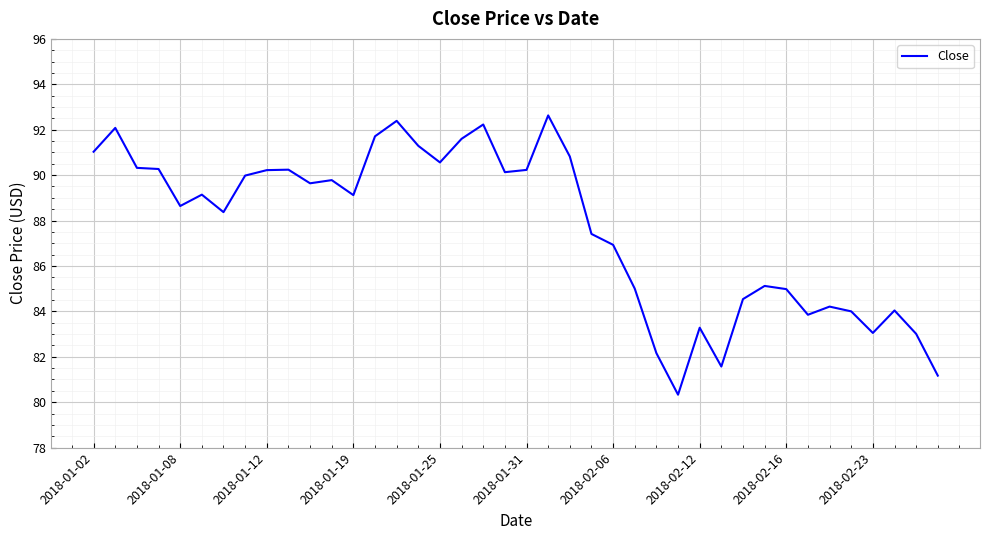

What is the difference between the maximum and minimum values?

12.3